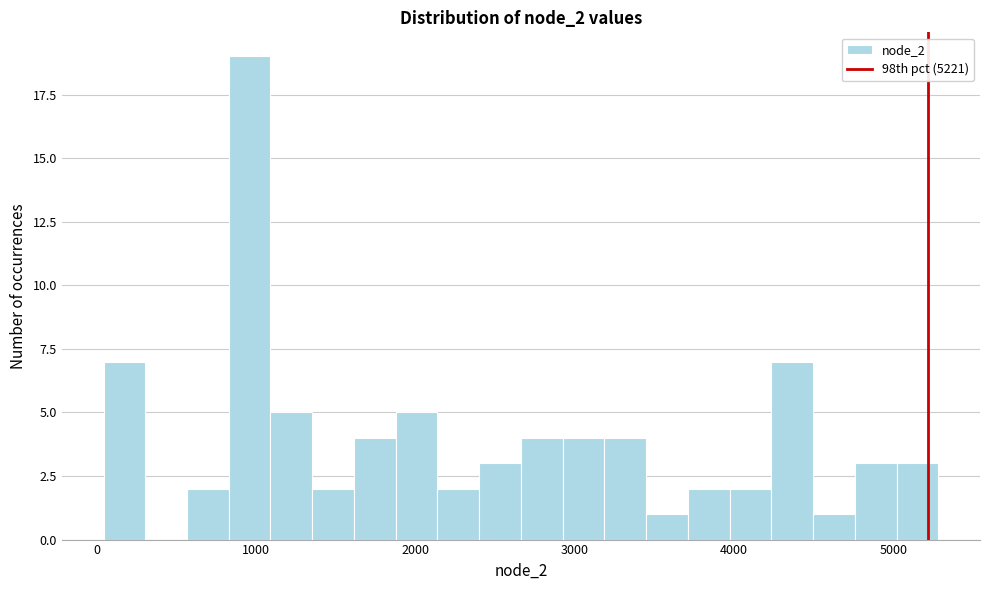

Read against the x-axis, roughly where is the centre of the tallest bar?

1000